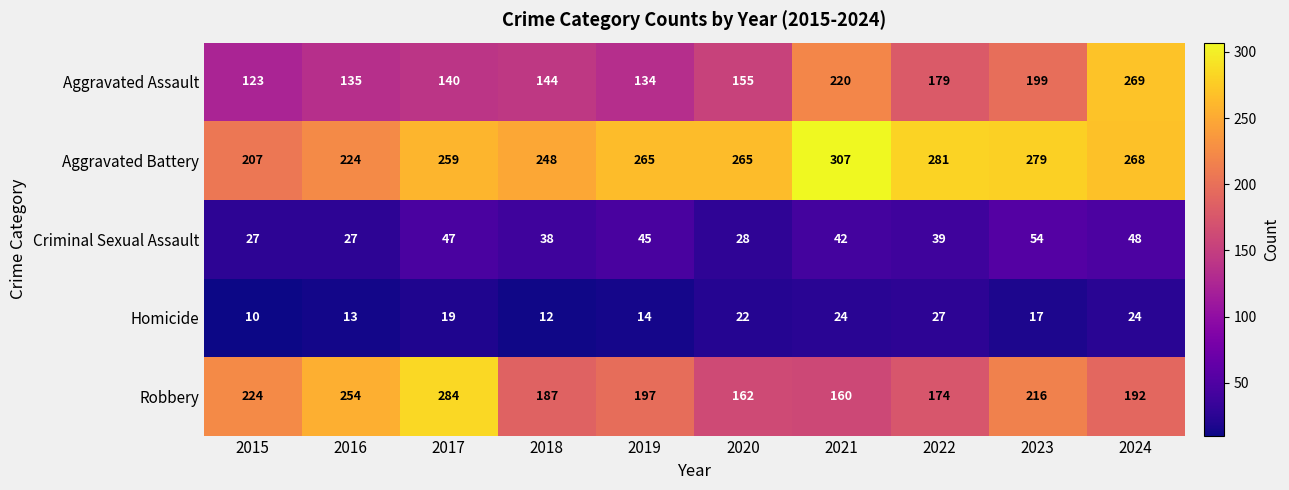

Read the Criminal Sexual Assault value at 2016, to the nearest 5.

25